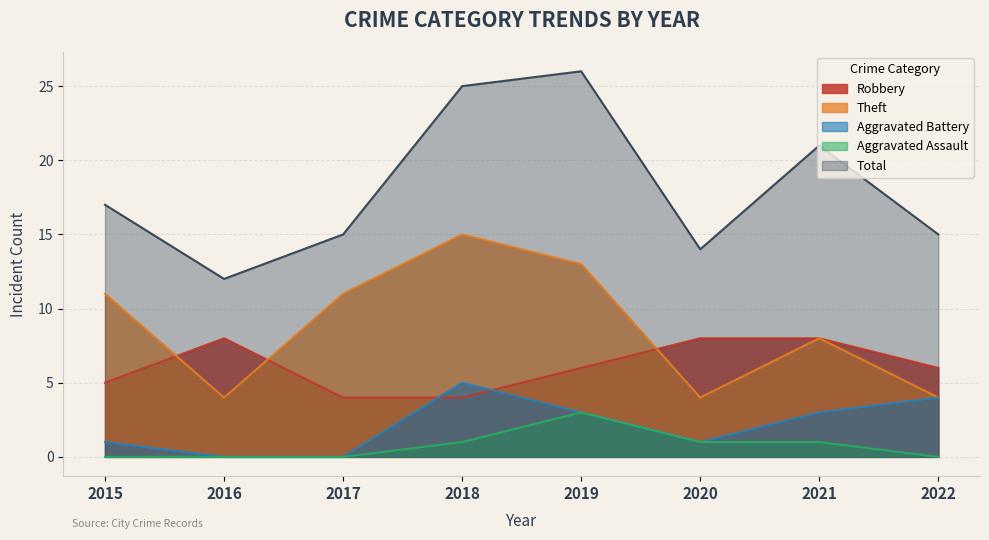

Where is the first local maximum for Theft?

2018